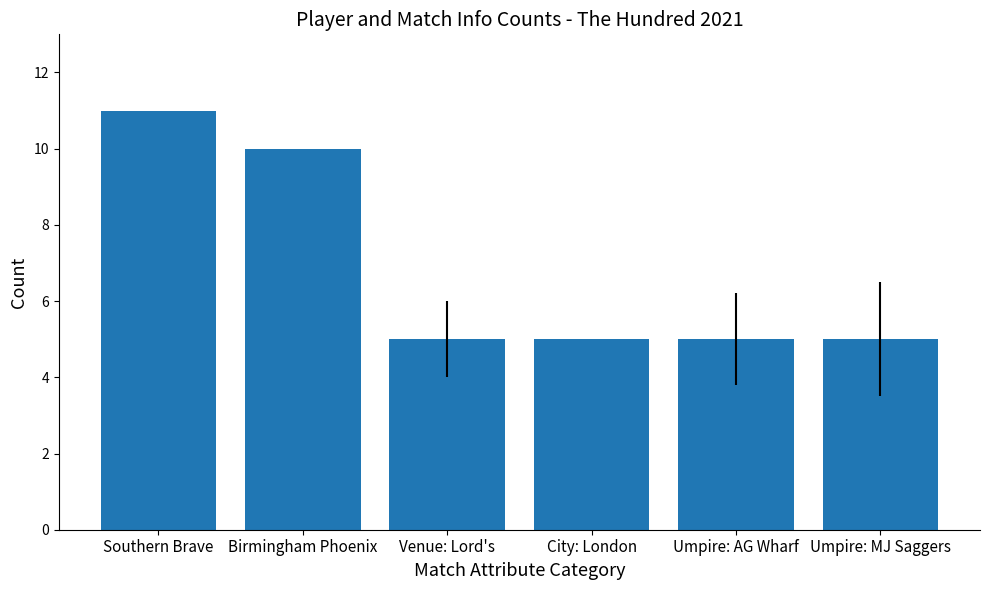

Read the value at Umpire: AG Wharf.

5